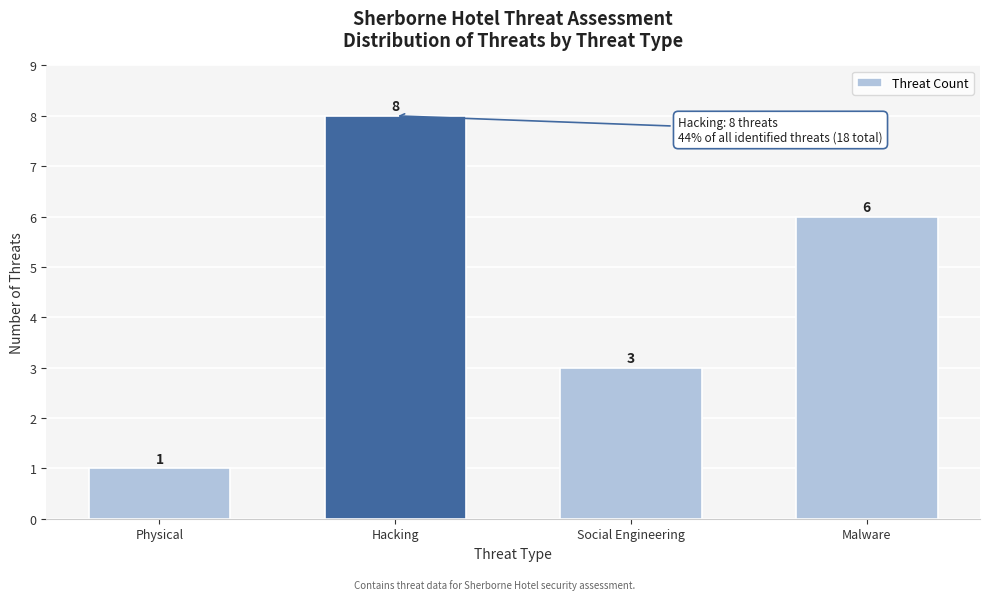

Reading left to right, list all the values displayed in this chart.

1	8	3	6